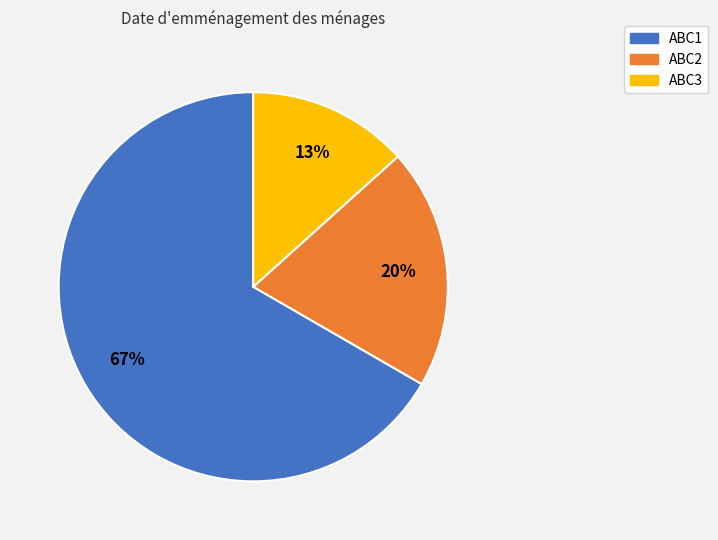

What percentage is the ABC1 slice, to the nearest percent?

67%